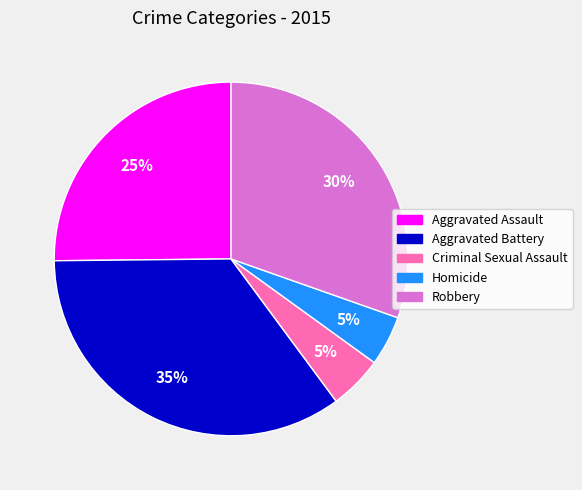

Is it true that Aggravated Assault is 37% of the pie?

False